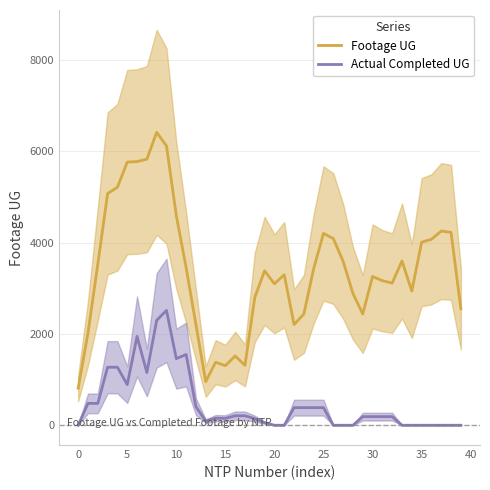

Where is Footage UG nearest to the value 3611?

33